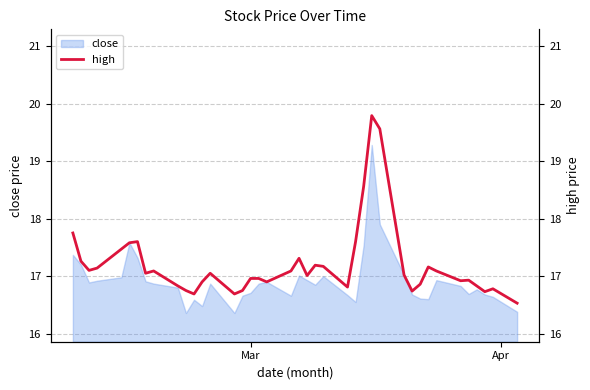

What is the lowest value of the close series?

16.4